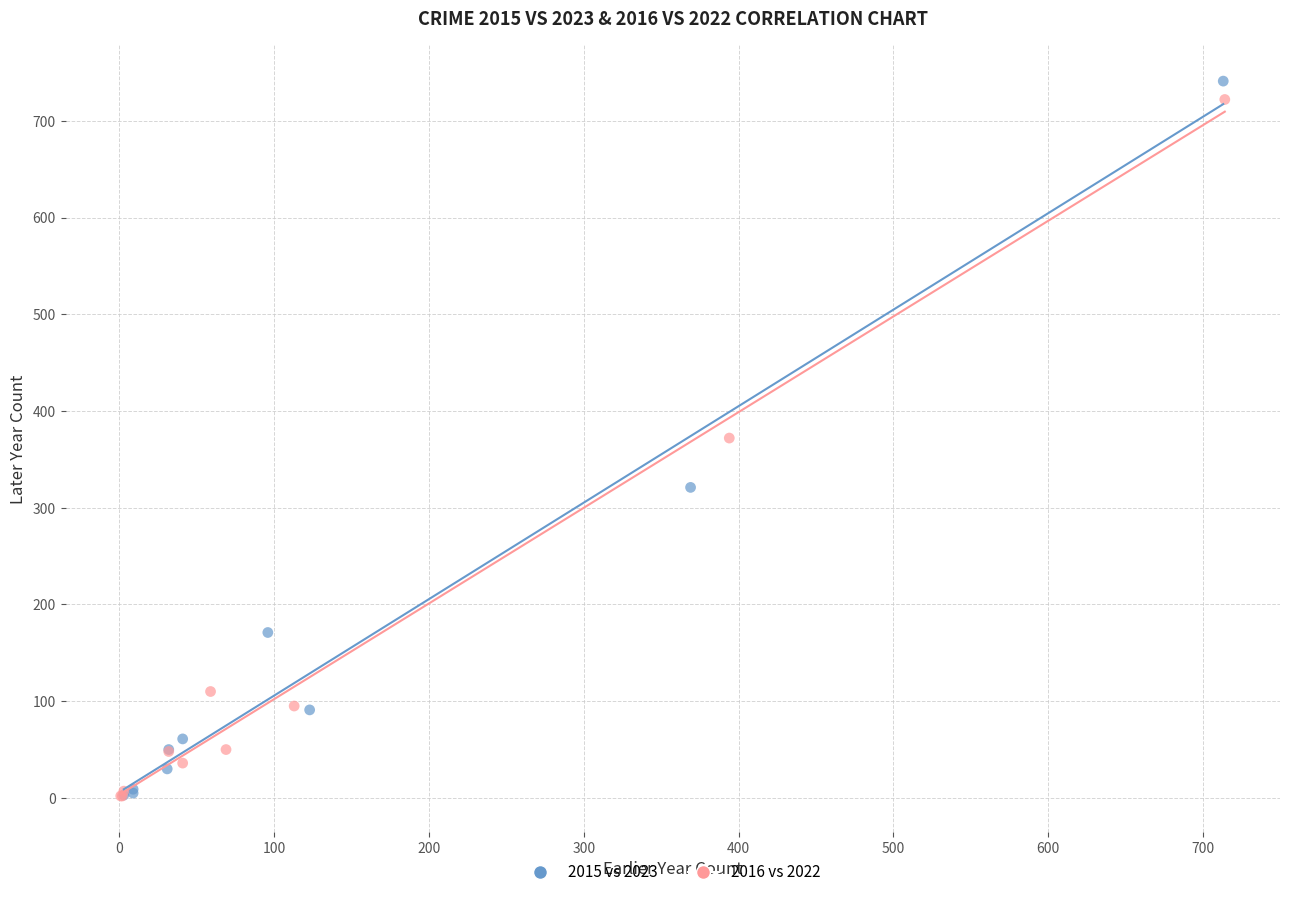

Which series has the widest spread of Y values?

2015 vs 2023